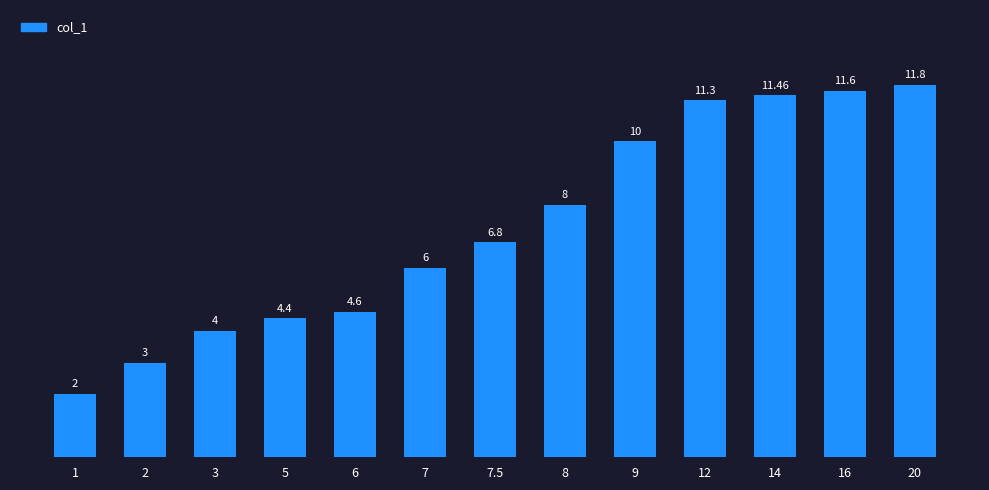

What is the label of the 2nd bar from the right?

16